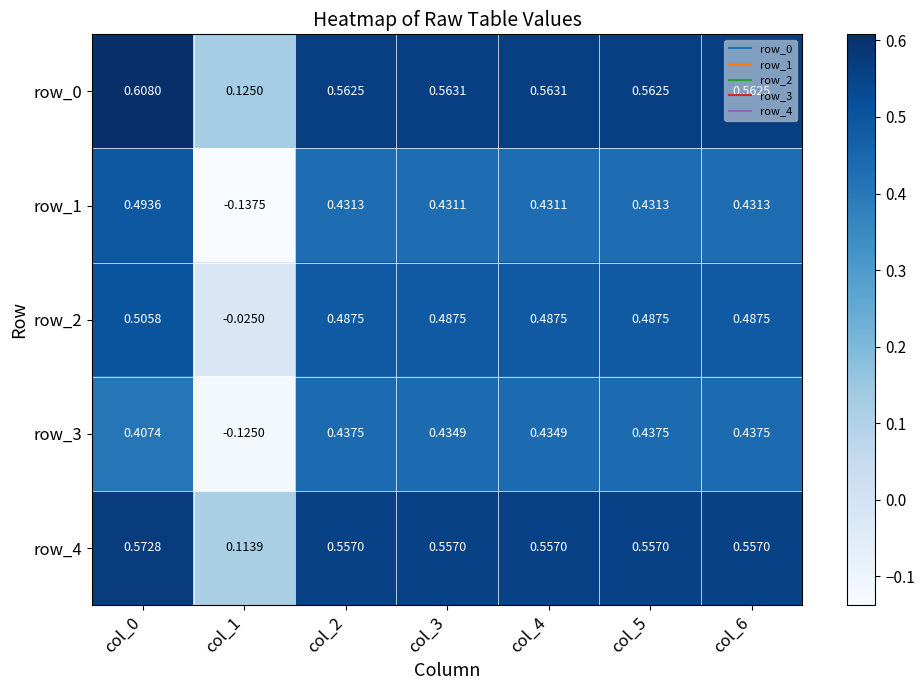

What is the average value of the row_0 series?

0.5